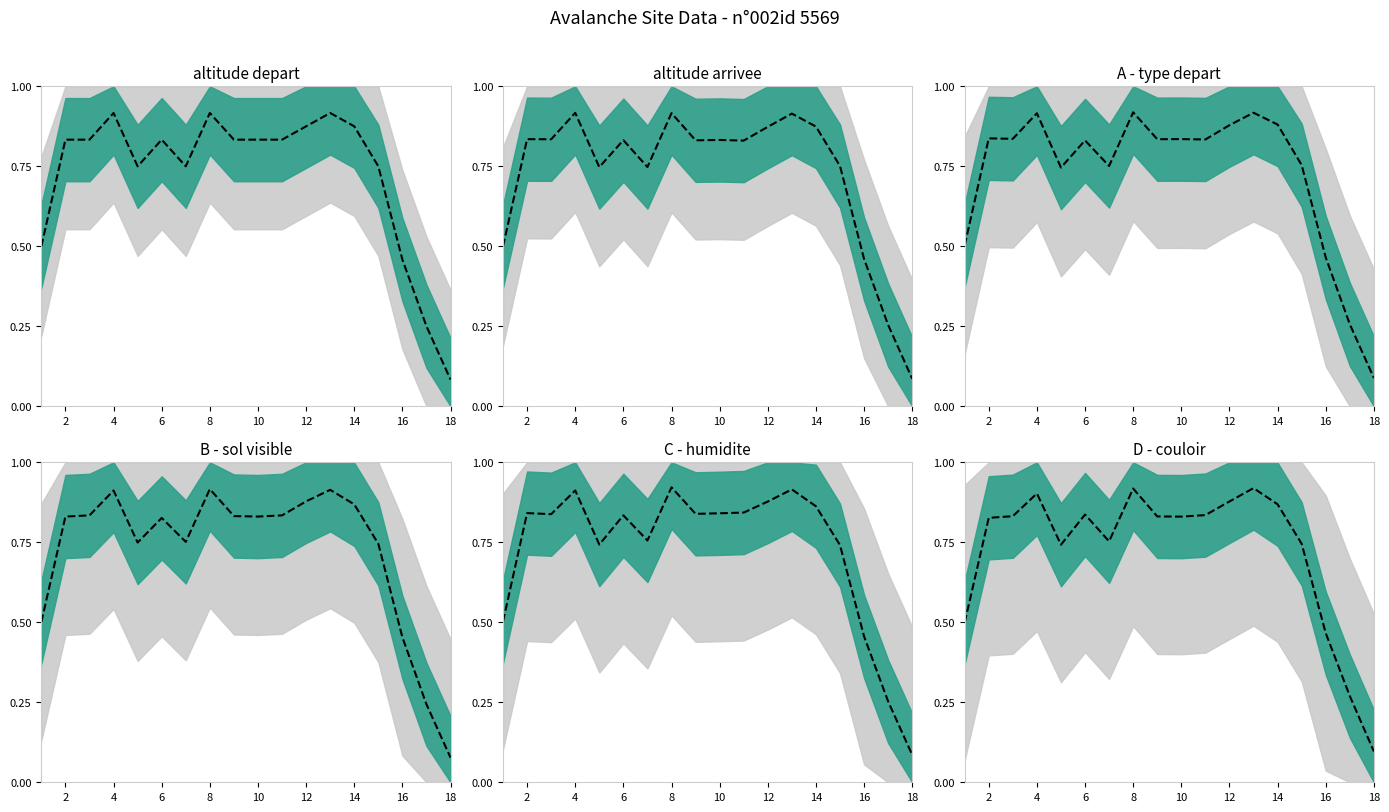

Read the value at 17.

0.1